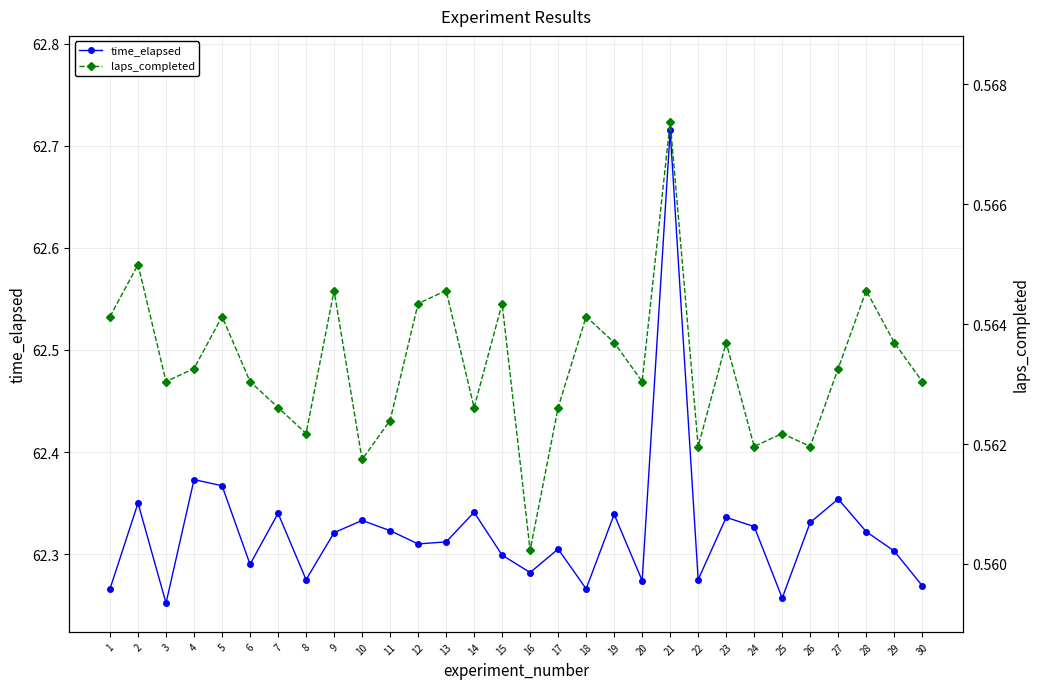

What value does the laps_completed series have at 11?

0.6